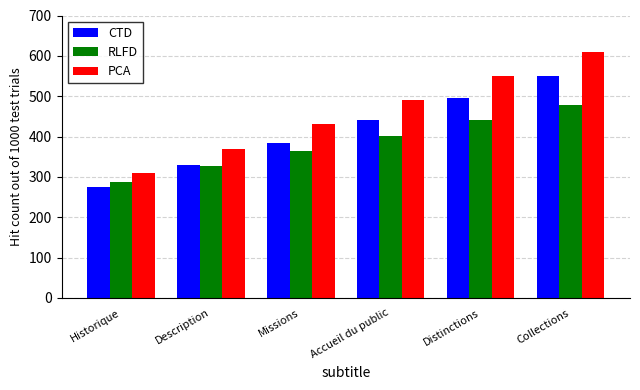

List the series in order of their overall mean, lowest first.

RLFD, CTD, PCA